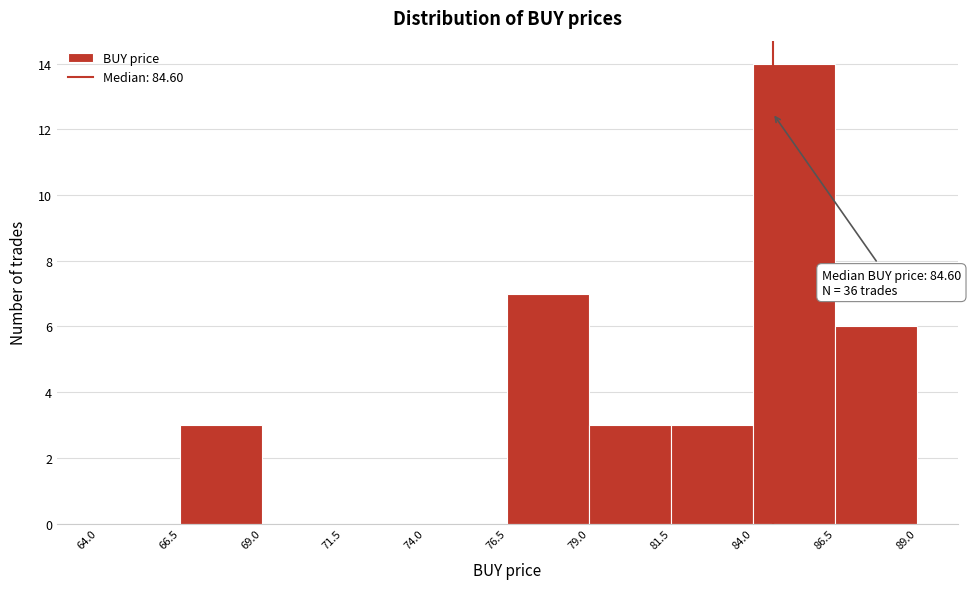

Over which range of the x-axis is the bar tallest?

84.0 to 86.5